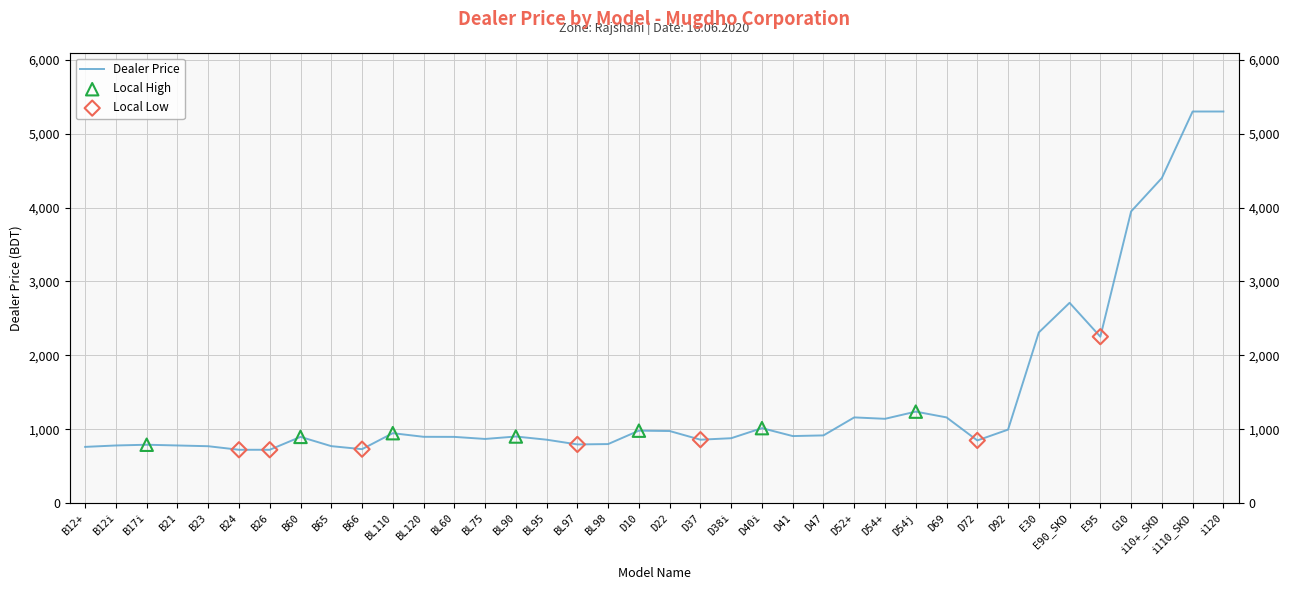

What is the change in value from BL60 to D37?

-38.1